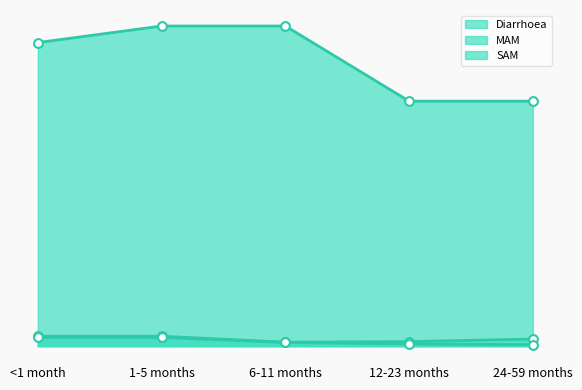

Which series reaches the maximum Y coordinate?

Diarrhoea